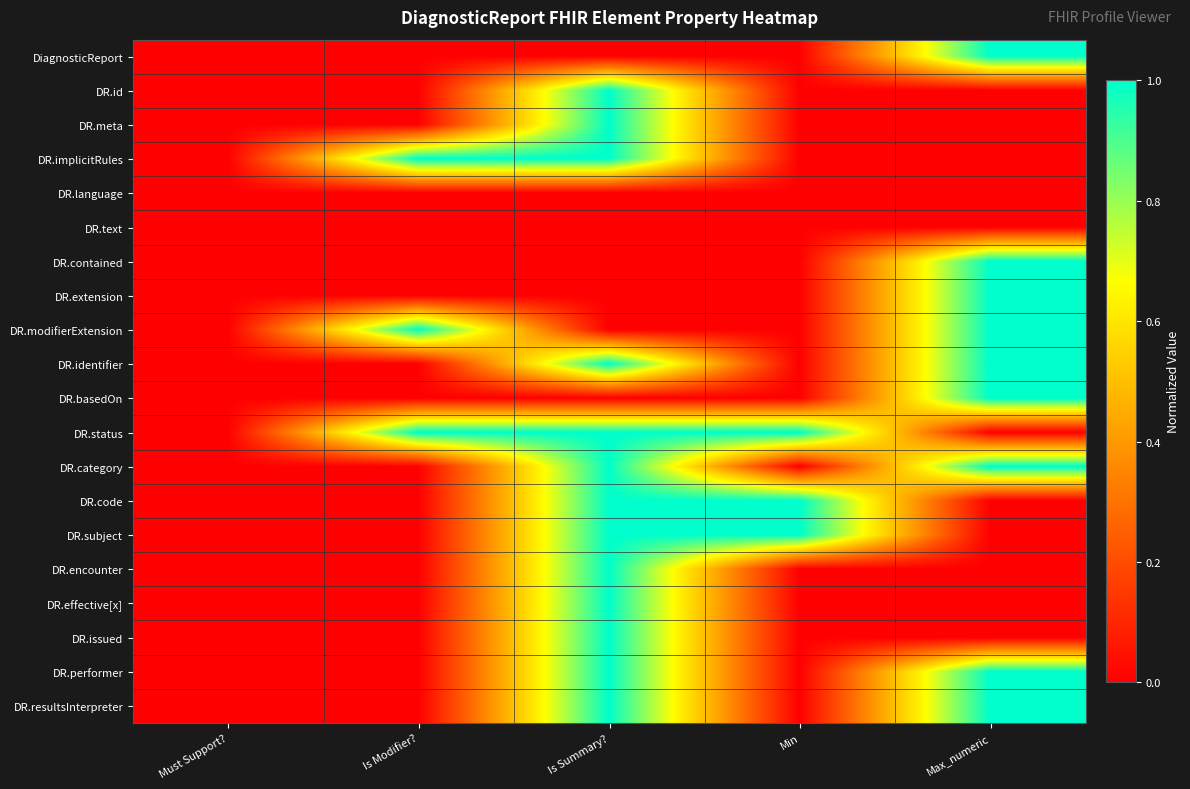

At how many categories does at least one series exceed 0?

4